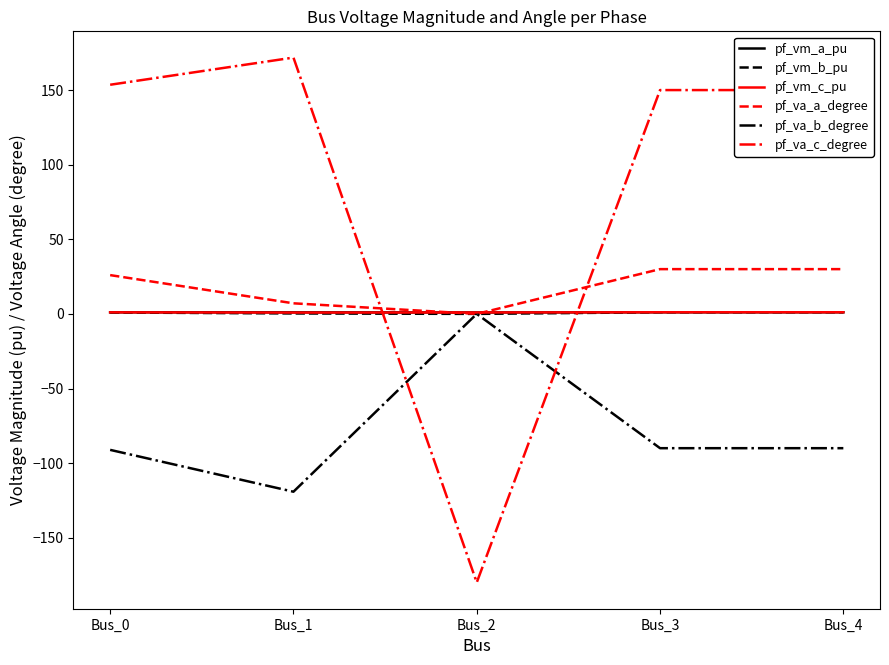

What is the average value of the pf_va_b_degree series?

-78.1